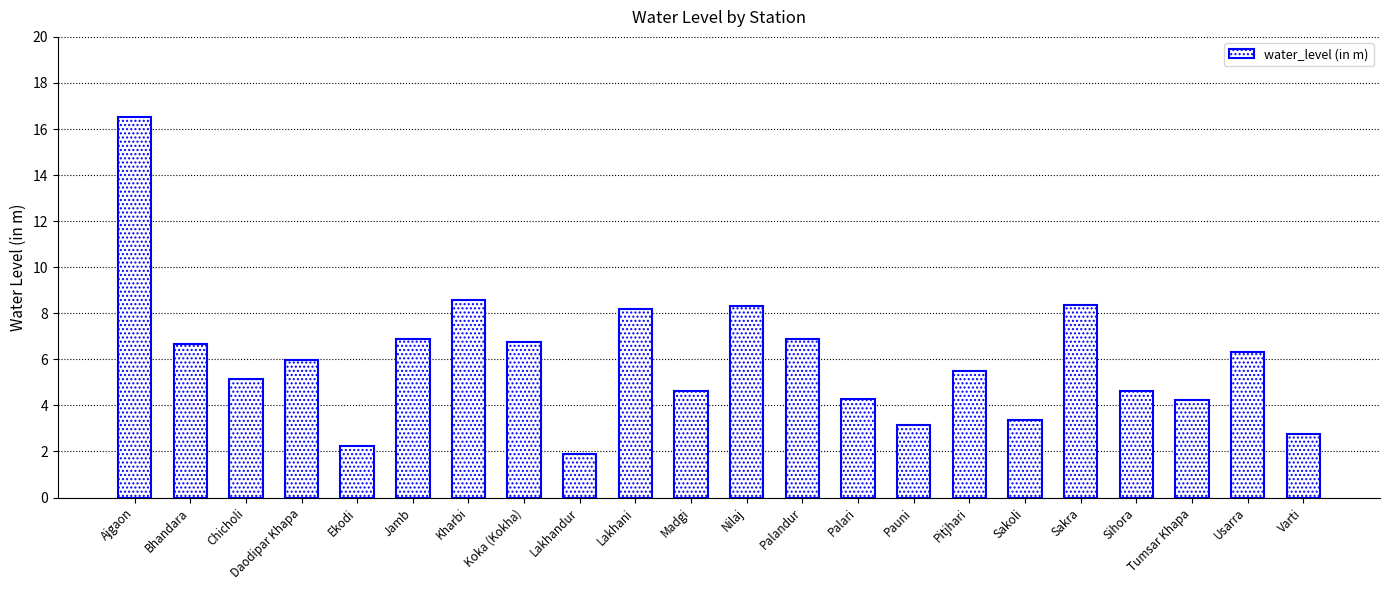

Are the bars grouped side by side (vs. stacked)?

No